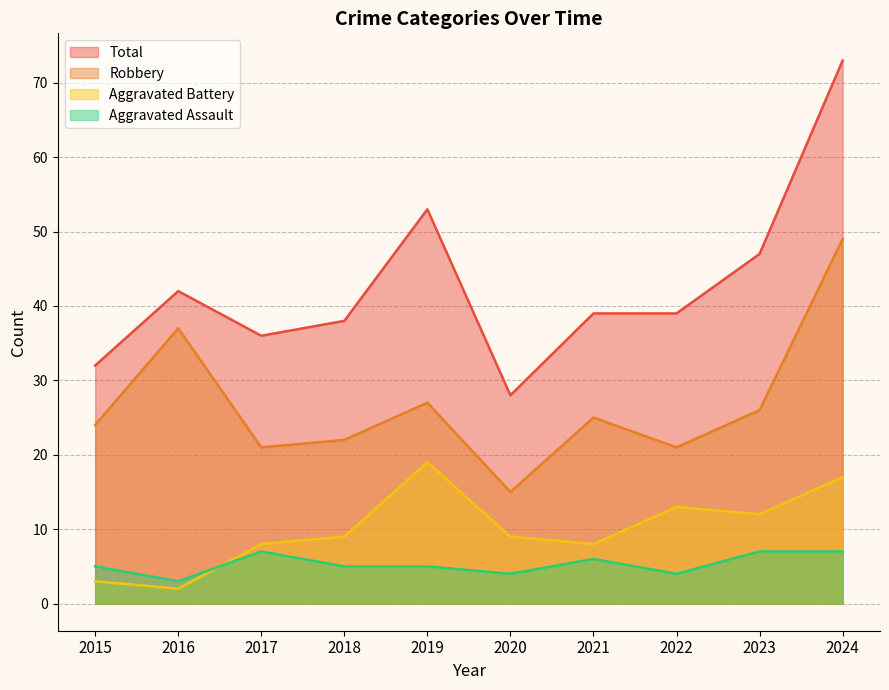

Where do Aggravated Battery and Aggravated Assault first cross each other?

2016 and 2017